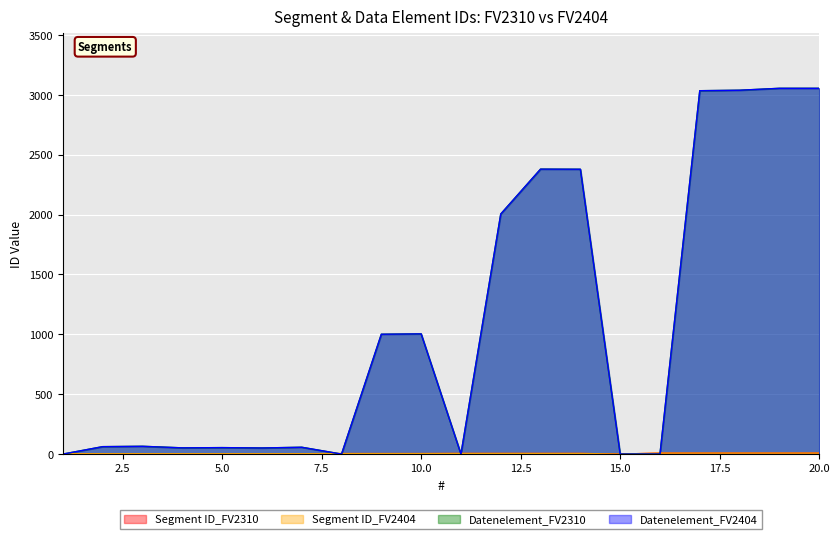

At which category is the sum across all series the highest?

19